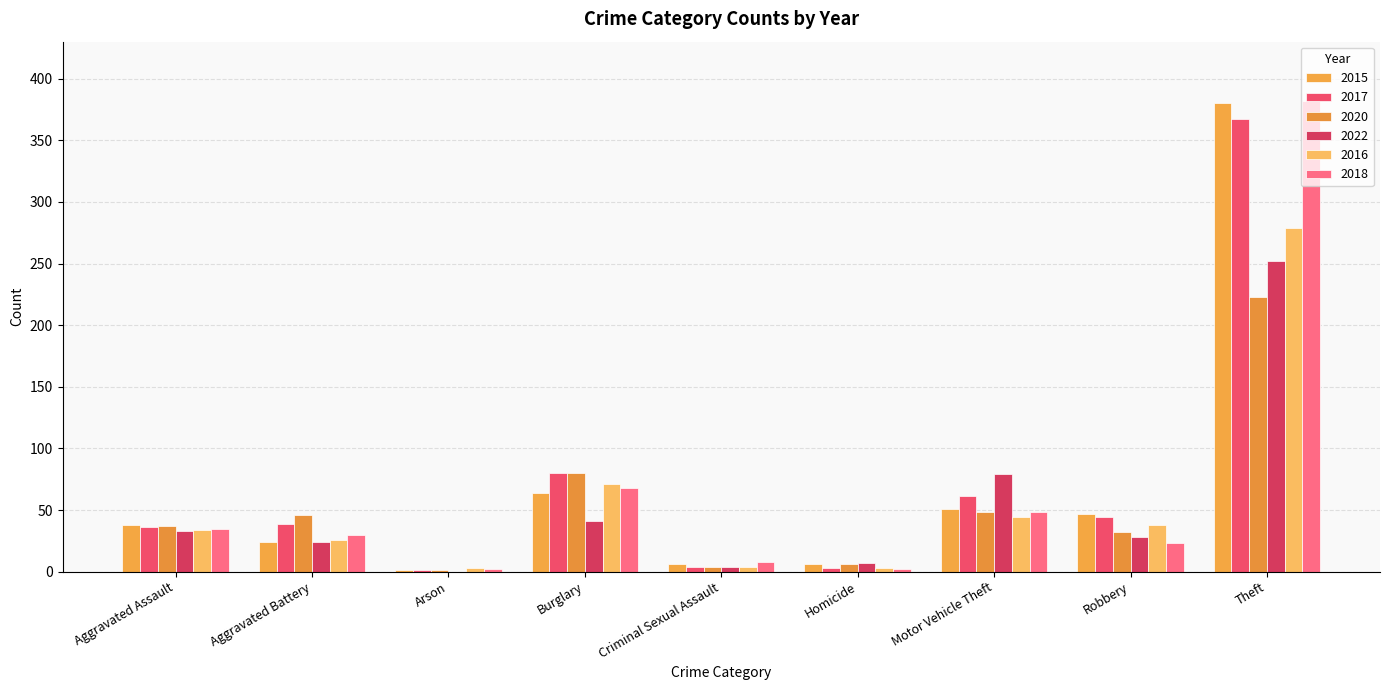

Which series changed the most between Burglary and Robbery?

2020